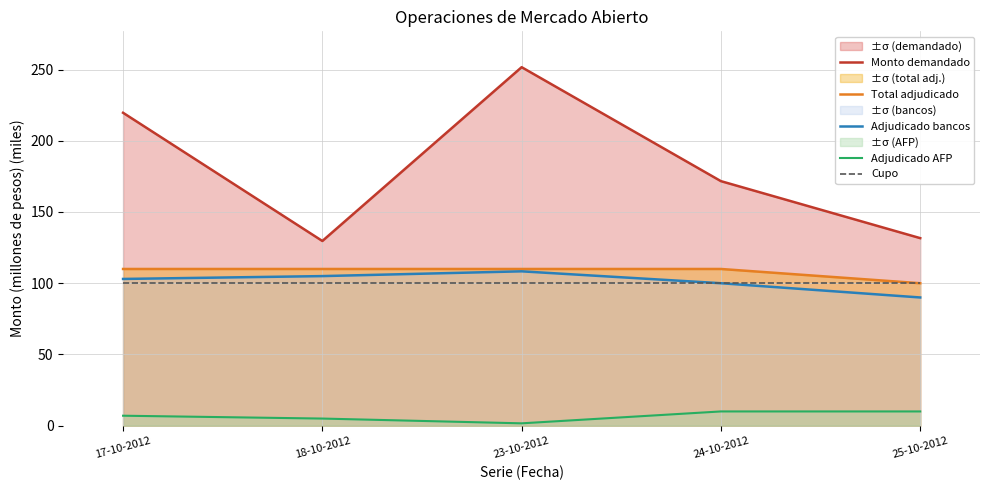

How many data points in Adjudicado AFP are above 7?

2